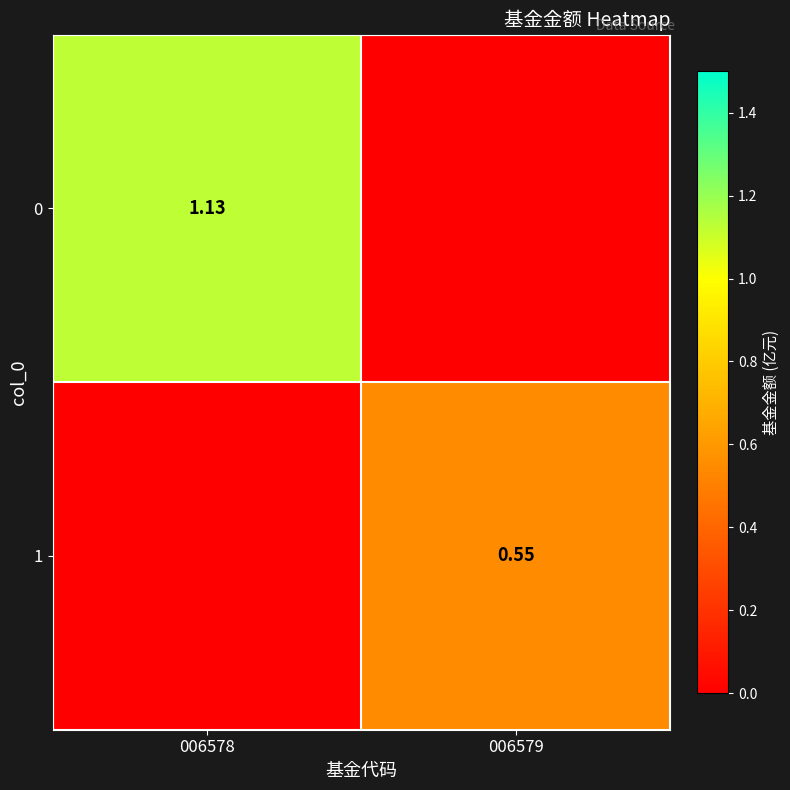

Is the value of 1 at 006579 greater than the value of 0 at 006578?

No